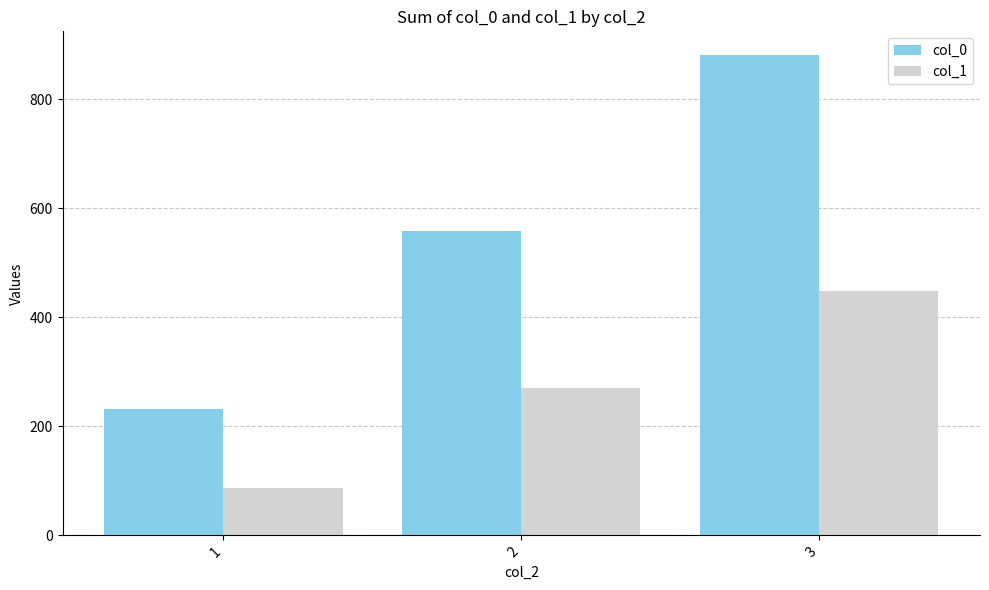

The col_1 series shows 449 at 3. True or false?

True